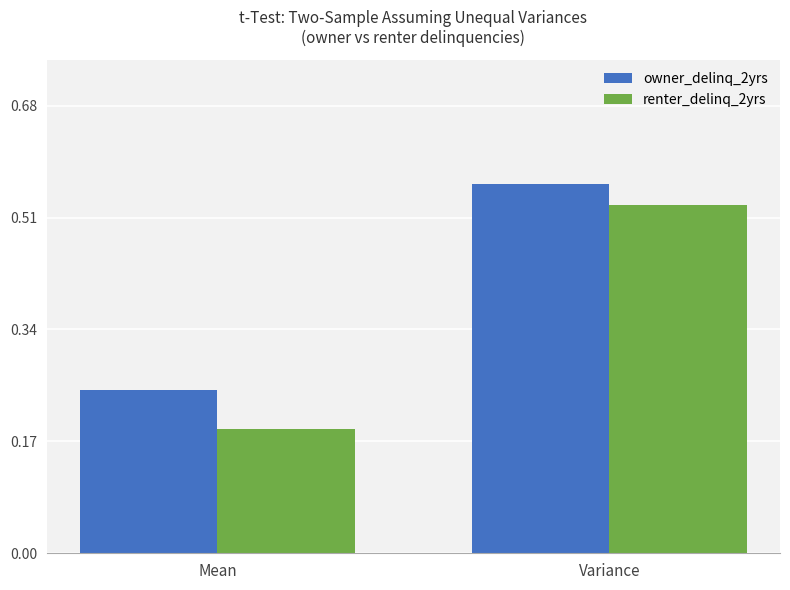

Are the bars grouped side by side (vs. stacked)?

Yes